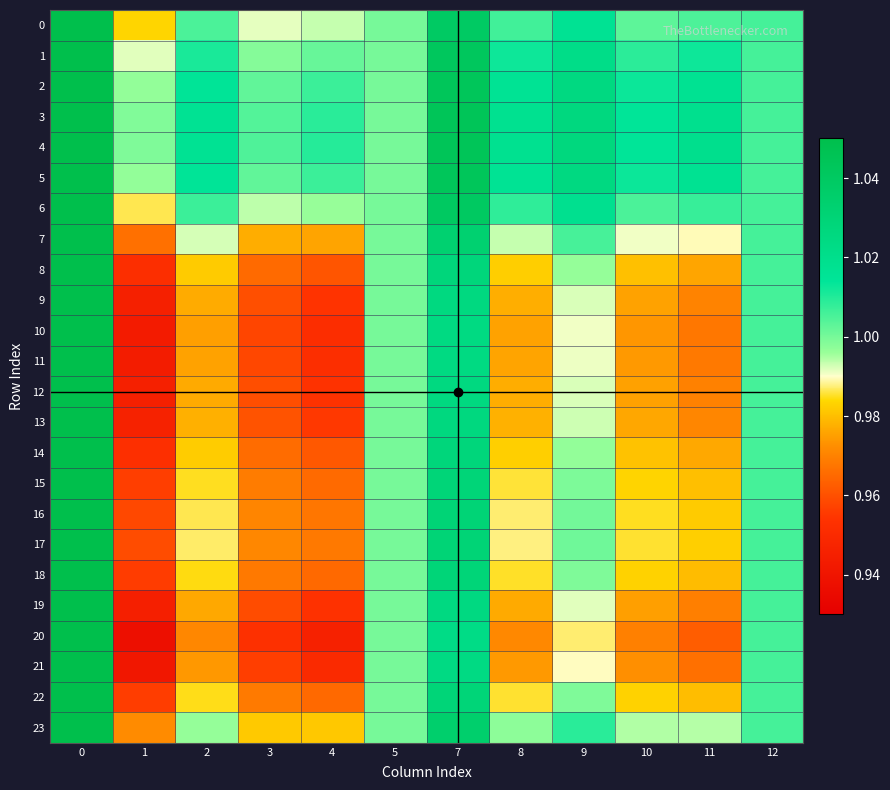

Which has a higher value, 4 or 9?

9